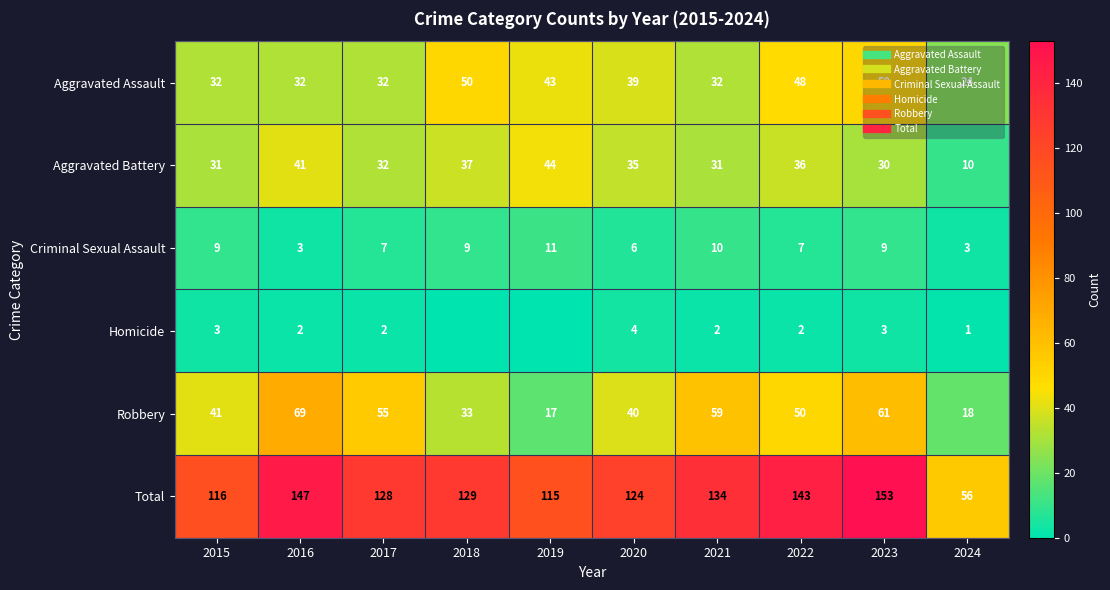

At how many categories does at least one series exceed 65?

9